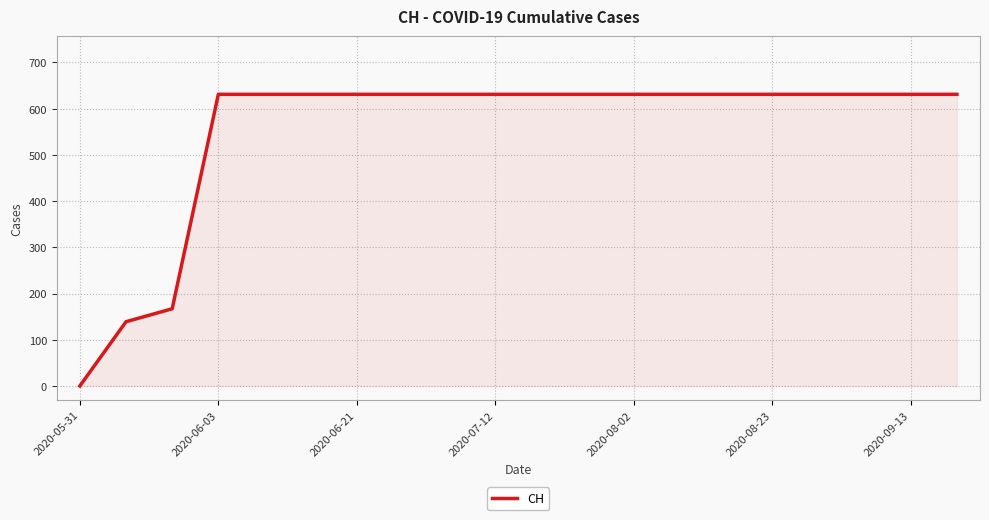

What is the difference between the maximum and minimum values?

631